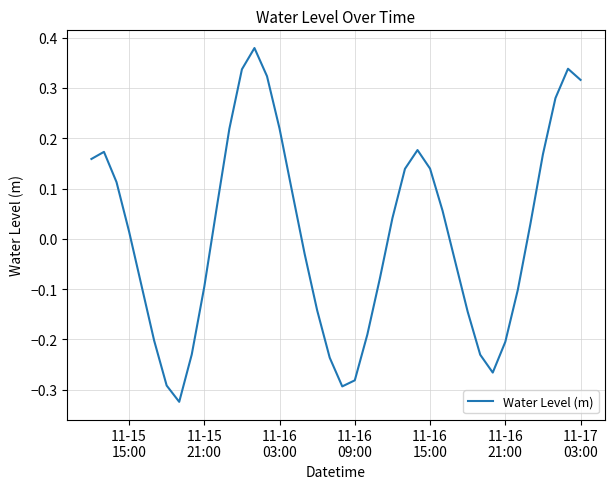

What is the difference between the maximum and minimum values?

0.7